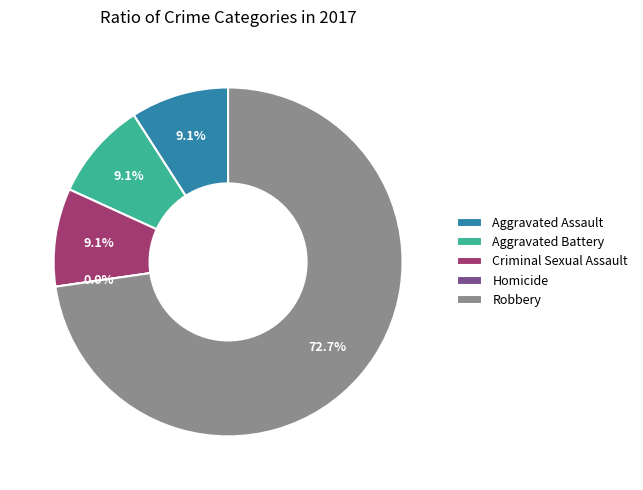

Which slice is the largest?

Robbery